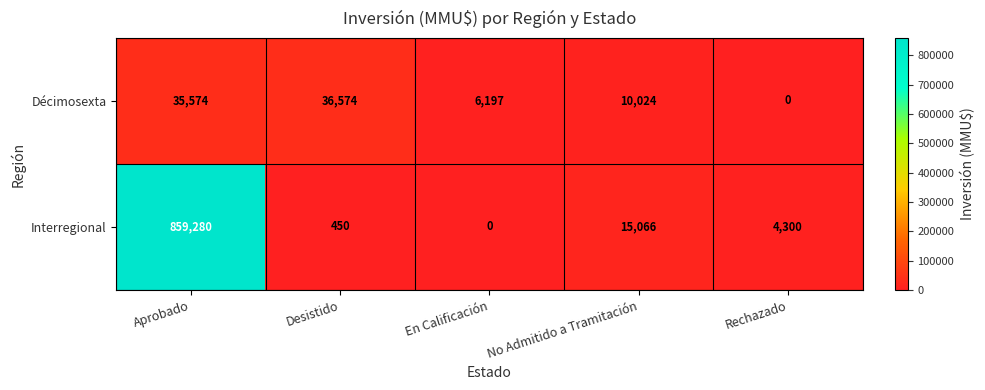

Between Aprobado and No Admitido a Tramitación, which series saw the biggest shift?

Interregional